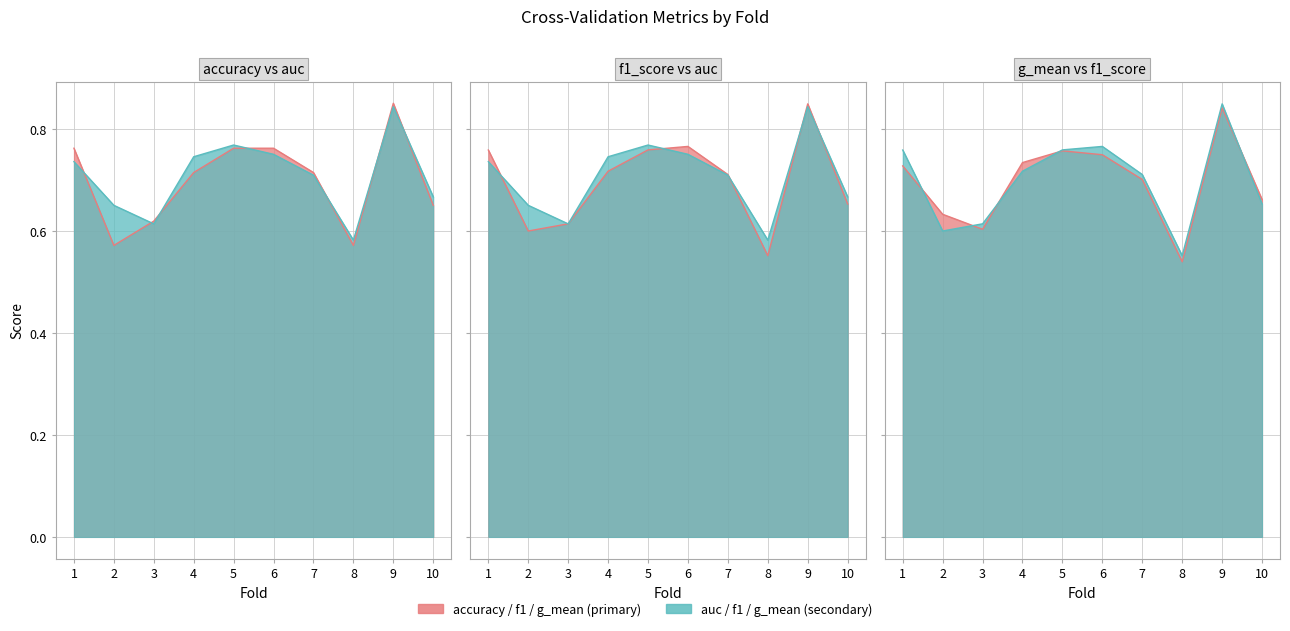

What is the average value of the f1_score series?

0.7